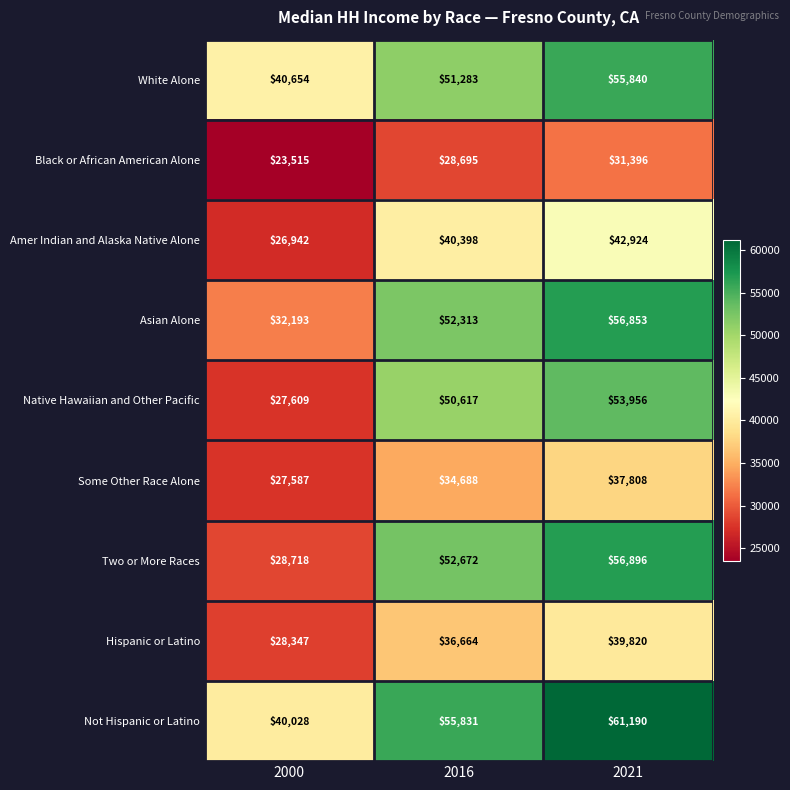

What is the minimum value shown in the chart?

23515